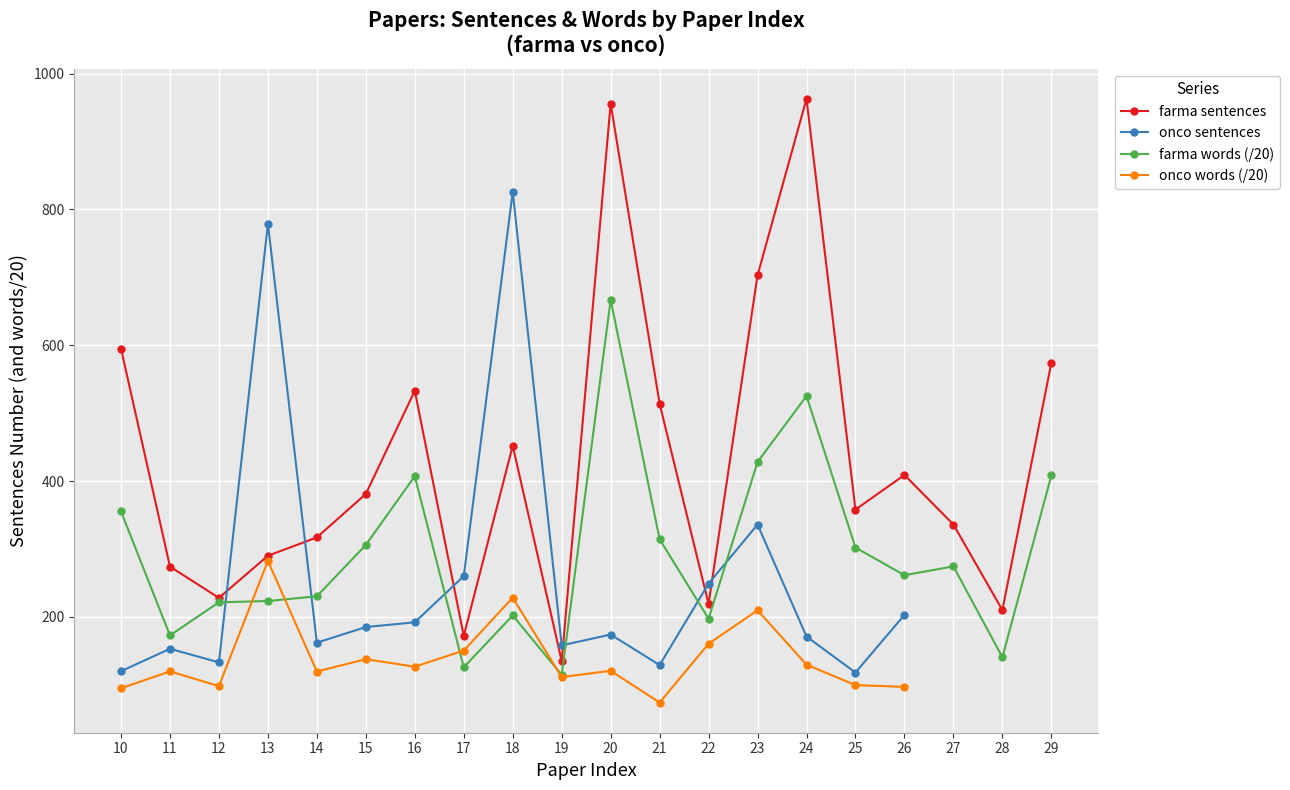

What is the difference between the maximum and minimum values?

828